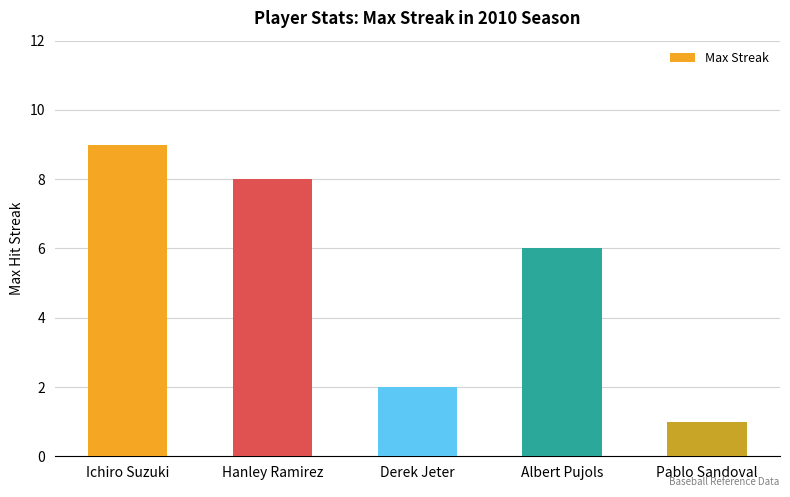

Reading left to right, list all the values displayed in this chart.

Ichiro Suzuki=9	Hanley Ramirez=8	Derek Jeter=2	Albert Pujols=6	Pablo Sandoval=1